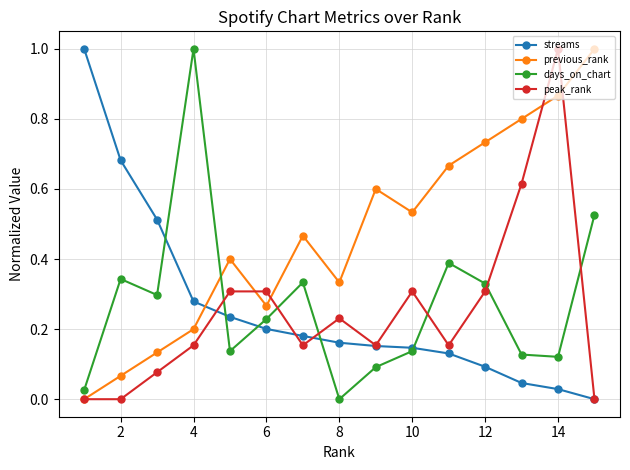

Which series has the largest total across all categories?

previous_rank